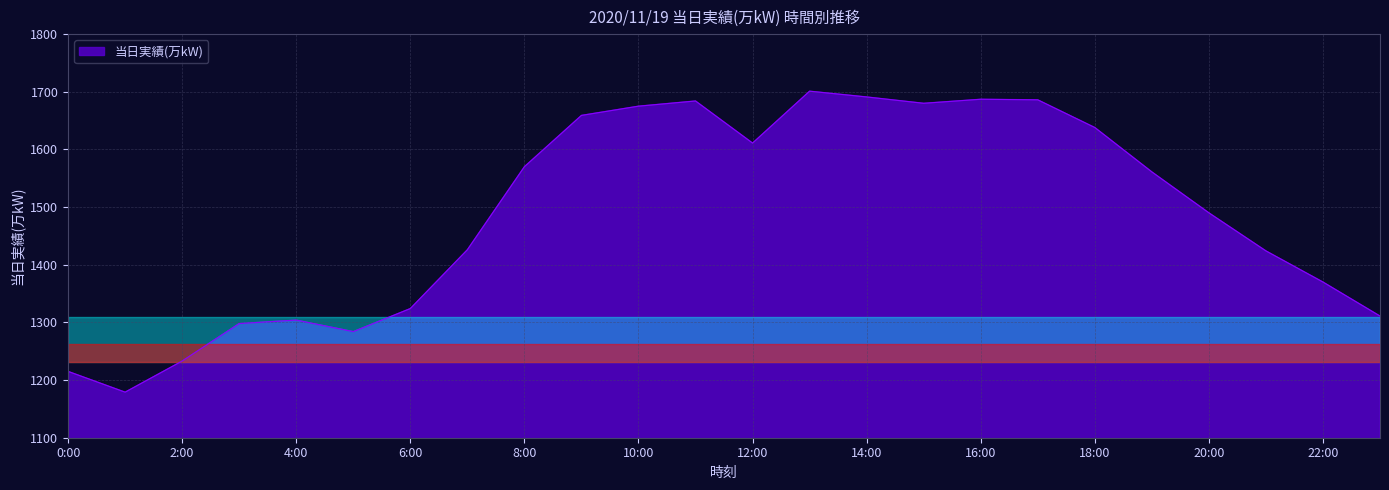

What is the maximum value shown in the chart?

1701